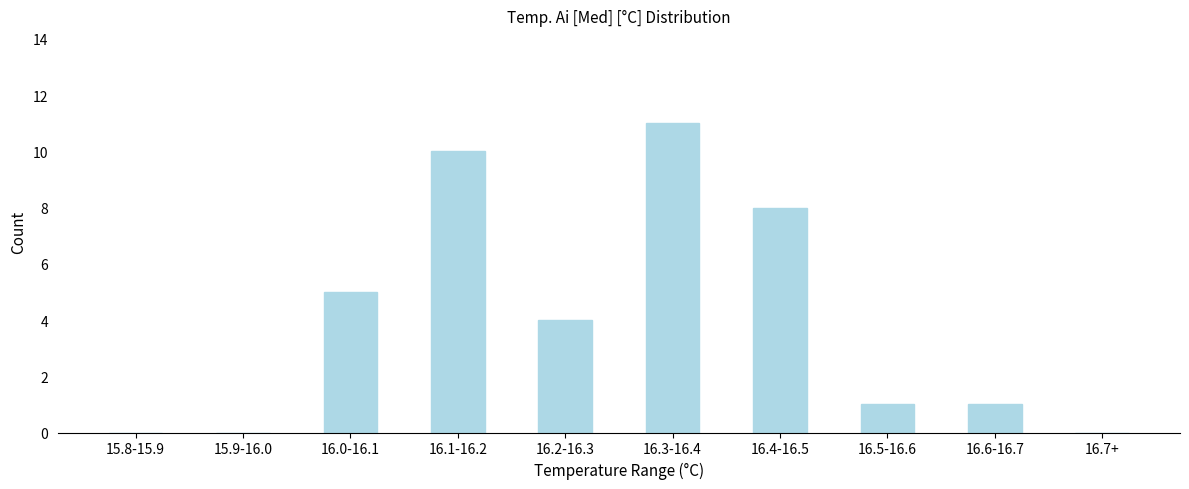

Reading right to left, transcribe all the data shown in this chart.

16.7+=0	16.6-16.7=1	16.5-16.6=1	16.4-16.5=8	16.3-16.4=11	16.2-16.3=4	16.1-16.2=10	16.0-16.1=5	15.9-16.0=0	15.8-15.9=0